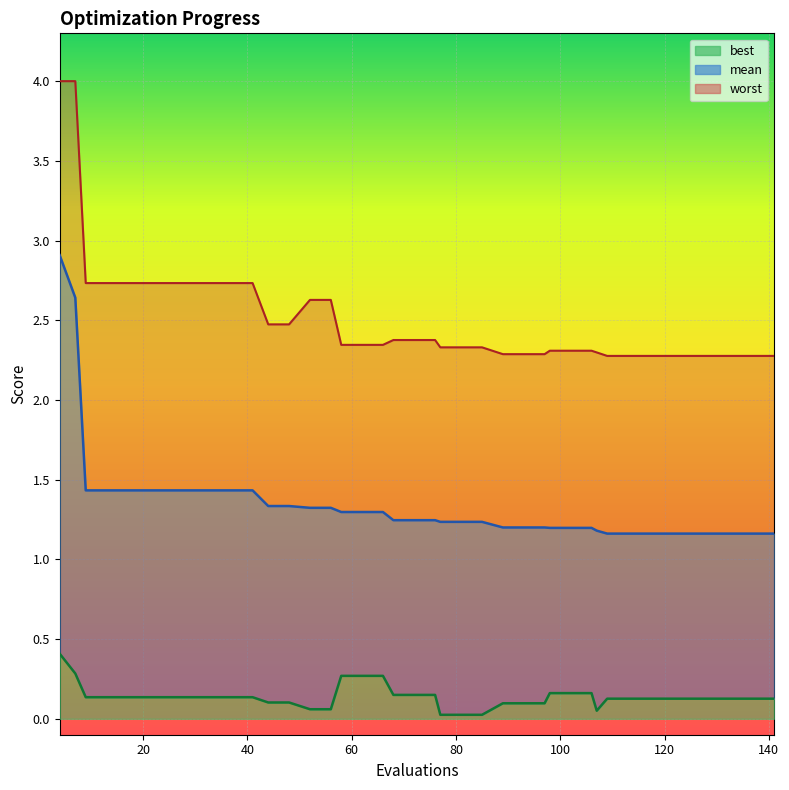

Reading left to right, transcribe all the data shown in this chart.

mean: 4=2.9	7=2.6	9=1.4	13=1.4	17=1.4	21=1.4	25=1.4	29=1.4	33=1.4	37=1.4	41=1.4	44=1.3	48=1.3	52=1.3	56=1.3	58=1.3	62=1.3	66=1.3	68=1.2	72=1.2	76=1.2	77=1.2	81=1.2	85=1.2	89=1.2	93=1.2	97=1.2	98=1.2	102=1.2	106=1.2	107=1.2	109=1.2	113=1.2	117=1.2	121=1.2	125=1.2	129=1.2	133=1.2	137=1.2	141=1.2
best: 4=0.4	7=0.3	9=0.1	13=0.1	17=0.1	21=0.1	25=0.1	29=0.1	33=0.1	37=0.1	41=0.1	44=0.1	48=0.1	52=0.1	56=0.1	58=0.3	62=0.3	66=0.3	68=0.1	72=0.1	76=0.1	77=0.0	81=0.0	85=0.0	89=0.1	93=0.1	97=0.1	98=0.2	102=0.2	106=0.2	107=0.1	109=0.1	113=0.1	117=0.1	121=0.1	125=0.1	129=0.1	133=0.1	137=0.1	141=0.1
worst: 4=4.0	7=4.0	9=2.7	13=2.7	17=2.7	21=2.7	25=2.7	29=2.7	33=2.7	37=2.7	41=2.7	44=2.5	48=2.5	52=2.6	56=2.6	58=2.3	62=2.3	66=2.3	68=2.4	72=2.4	76=2.4	77=2.3	81=2.3	85=2.3	89=2.3	93=2.3	97=2.3	98=2.3	102=2.3	106=2.3	107=2.3	109=2.3	113=2.3	117=2.3	121=2.3	125=2.3	129=2.3	133=2.3	137=2.3	141=2.3